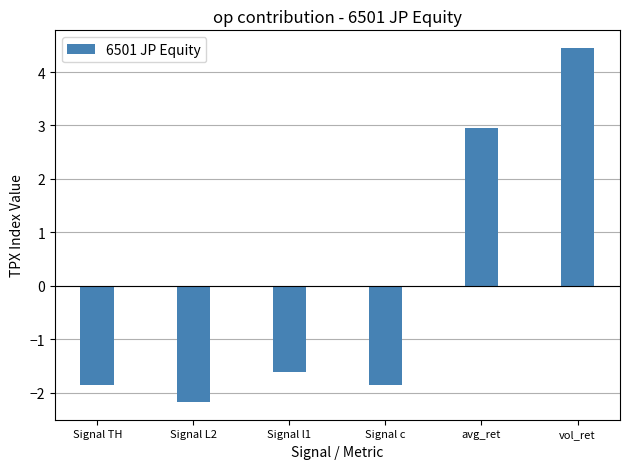

At which category does the chart reach its peak across all series?

vol_ret